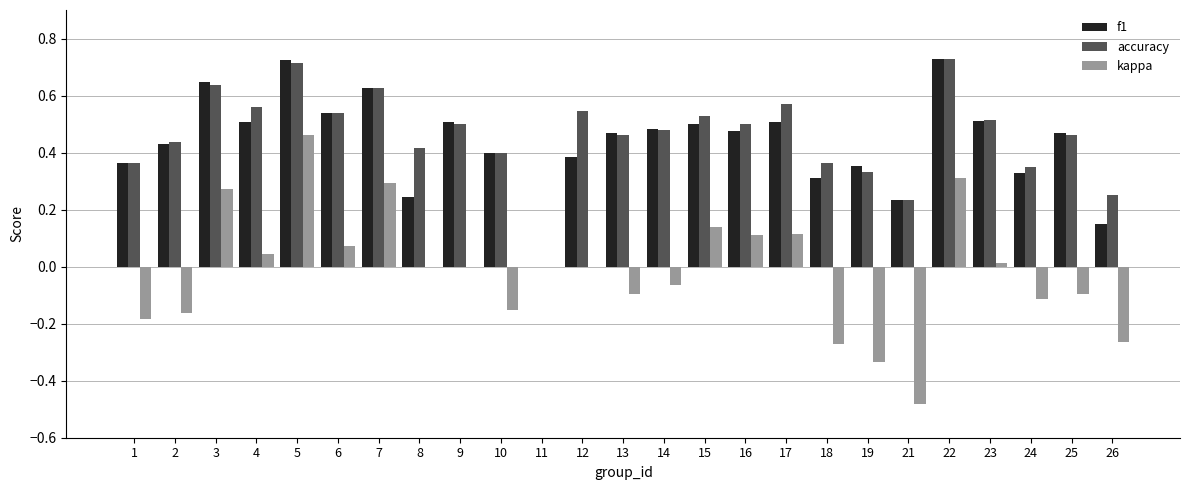

At which label does kappa first exceed 0?

3